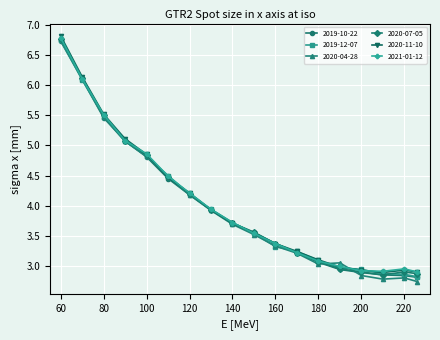

At how many categories does at least one series exceed 4?

7